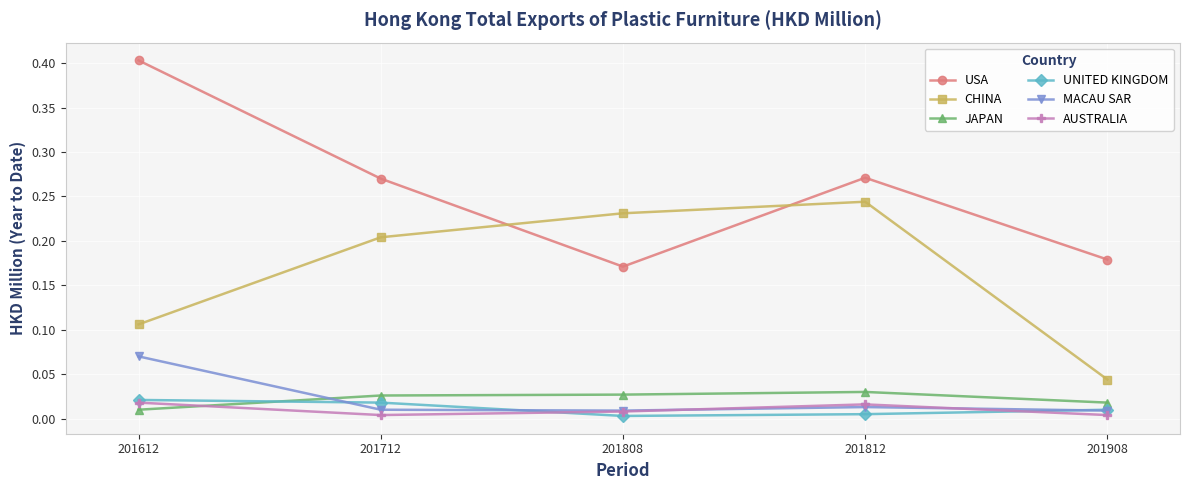

Which category has the lowest value in the USA series?

201808